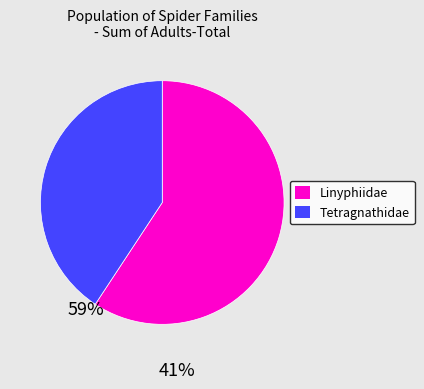

Is there any slice that represents more than half of the pie?

Yes